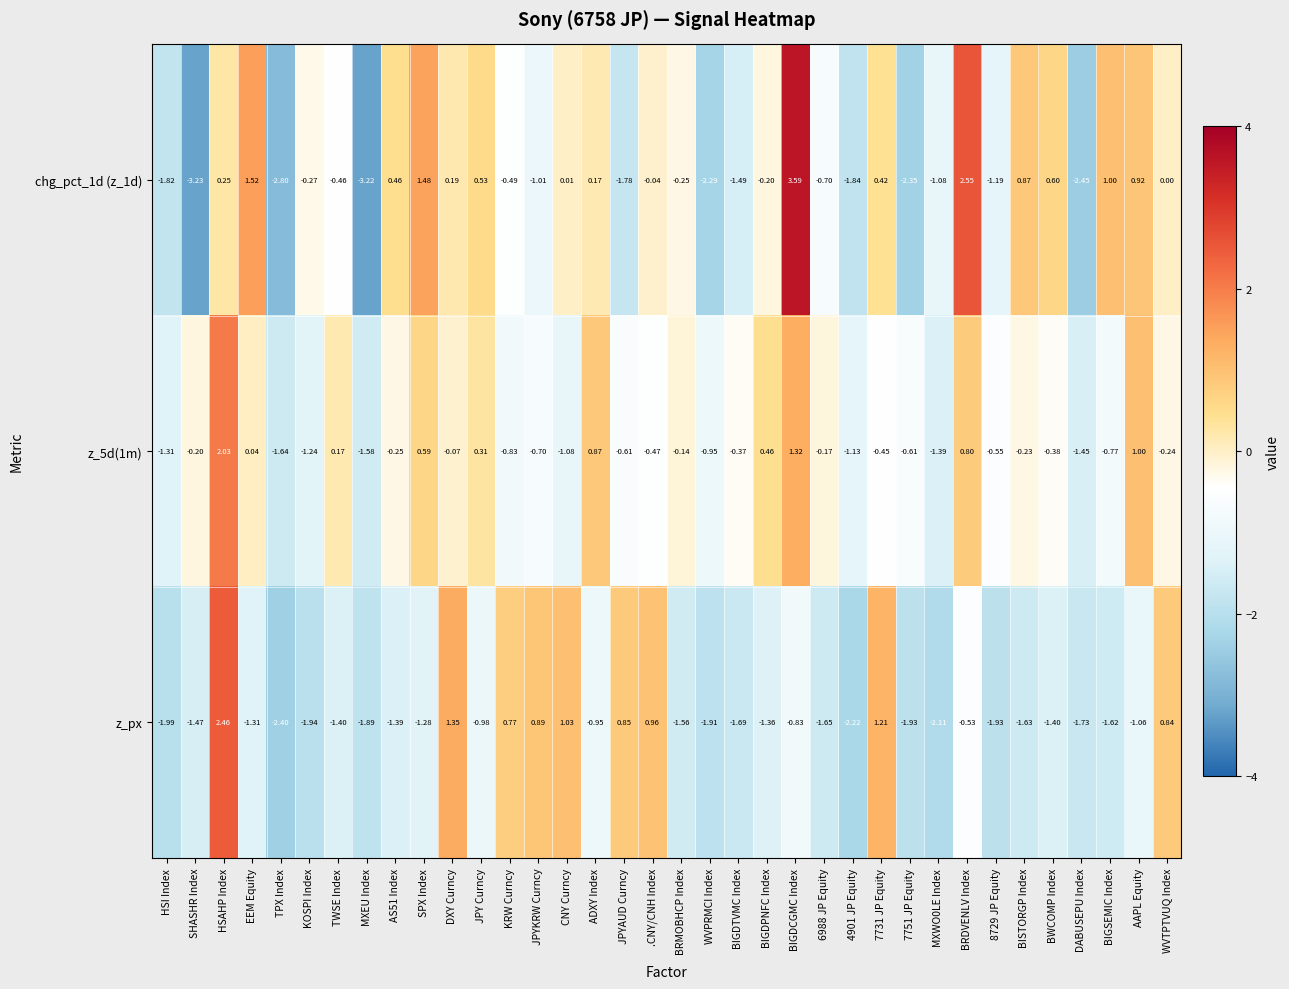

Which series has the widest spread of values?

chg_pct_1d (z_1d)